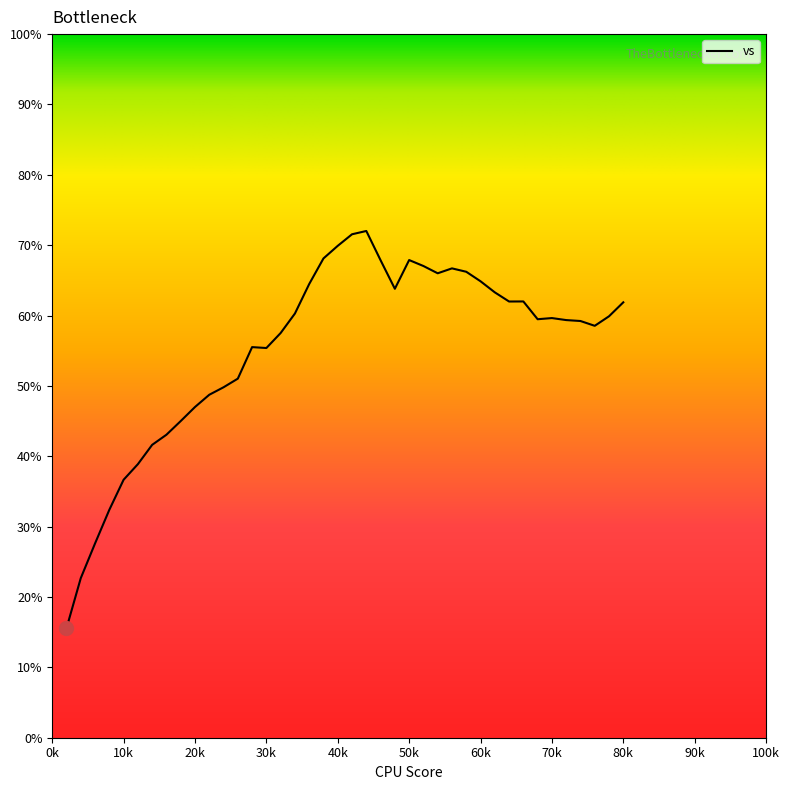

What is the difference between the maximum and minimum values?

56.5